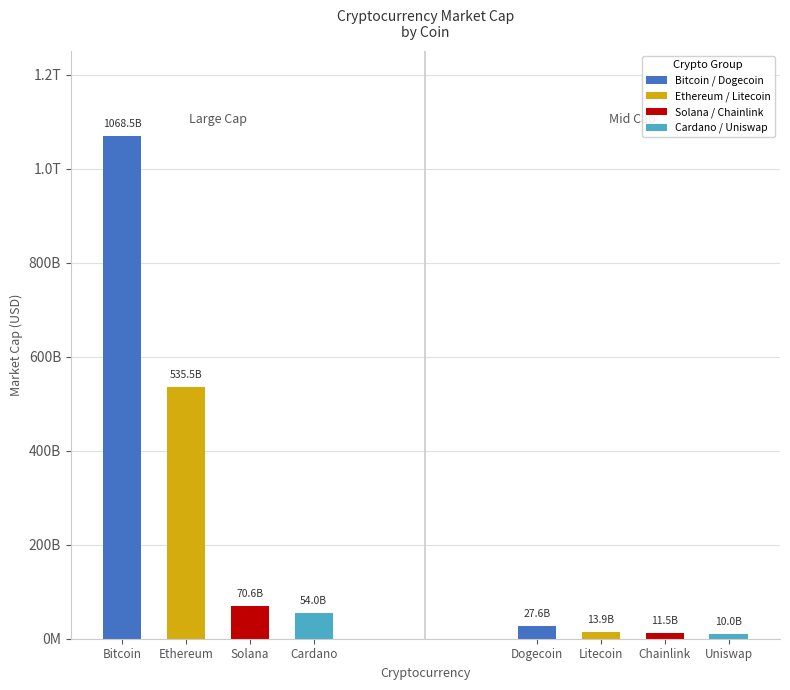

Does the chart contain stacked bars?

No